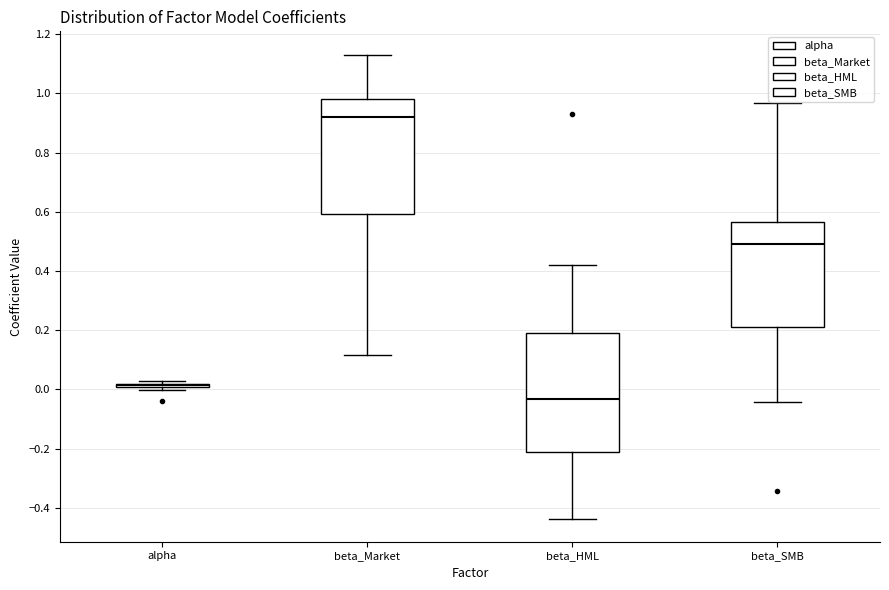

Reading left to right, transcribe this box plot: for each box, give where its median line is, the range the box spans, and where its two whiskers end, as read against the y-axis. The values are not printed on the chart, so give them approximately, as read against the axis.

alpha: box collapsed to a line at 0.02, whiskers 0.00 to 0.02
beta_Market: median 0.92, box 0.60 to 0.98, whiskers 0.12 to 1.14
beta_HML: median -0.04, box -0.22 to 0.18, whiskers -0.44 to 0.42
beta_SMB: median 0.48, box 0.20 to 0.56, whiskers -0.04 to 0.96